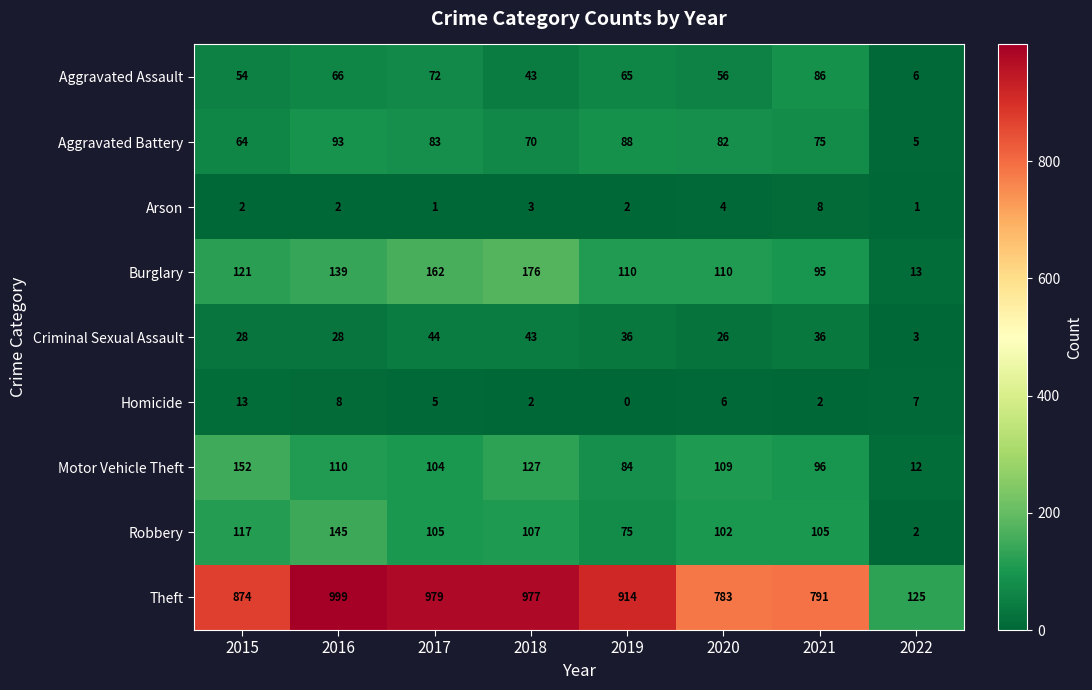

What is the difference between the highest and lowest values at 2017?

978